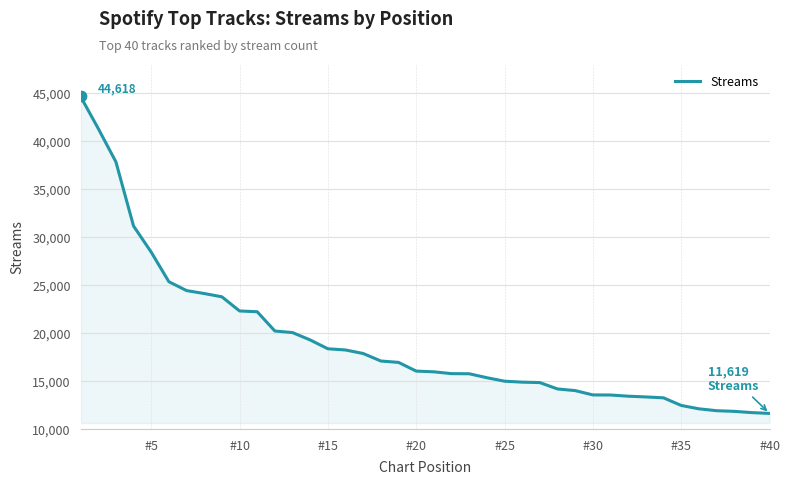

What is the greatest value displayed?

44618